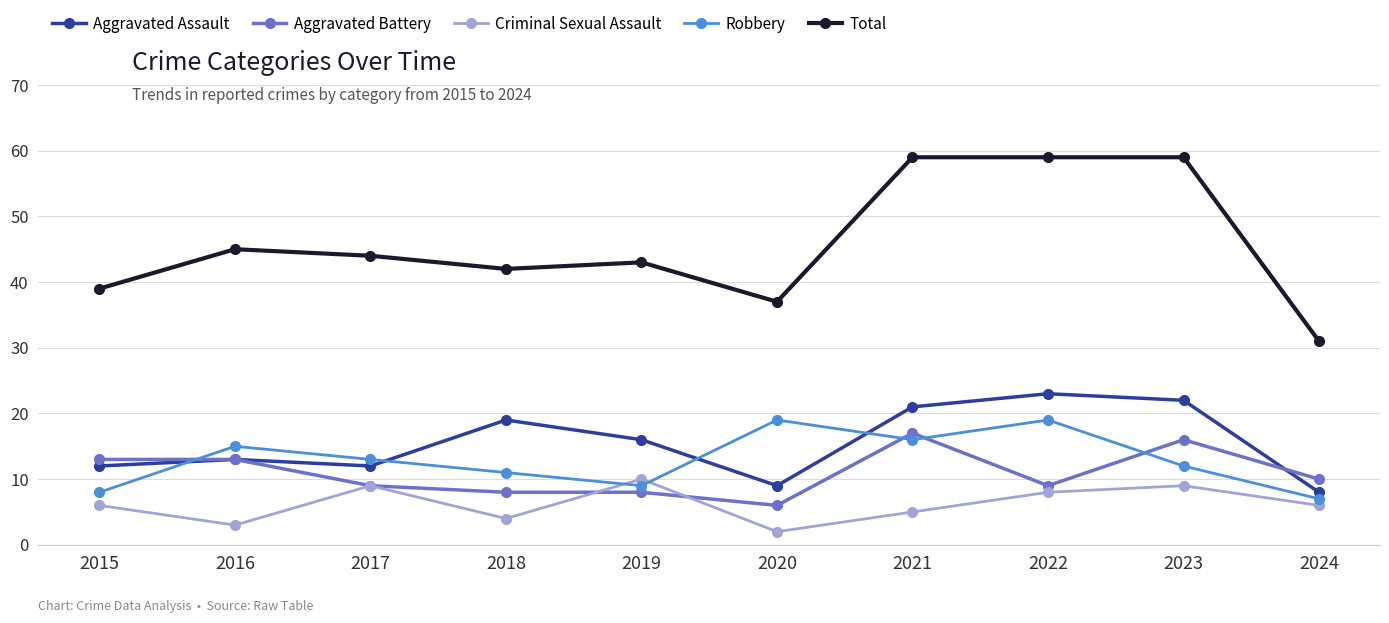

What is the maximum value shown in the chart?

59